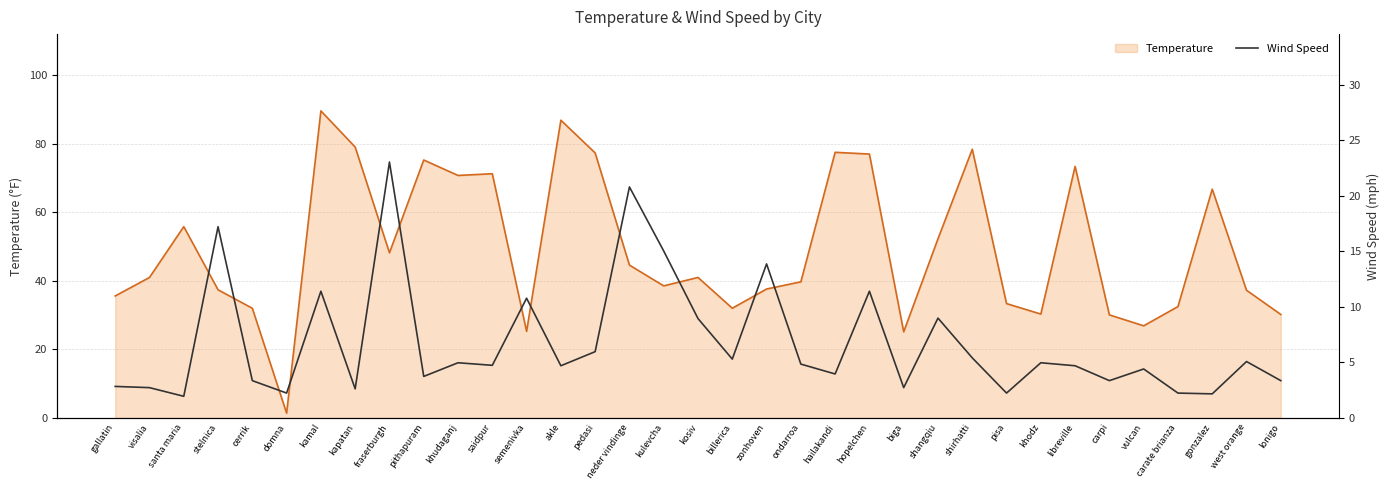

Between semenivka and kapatan, which is larger?

kapatan